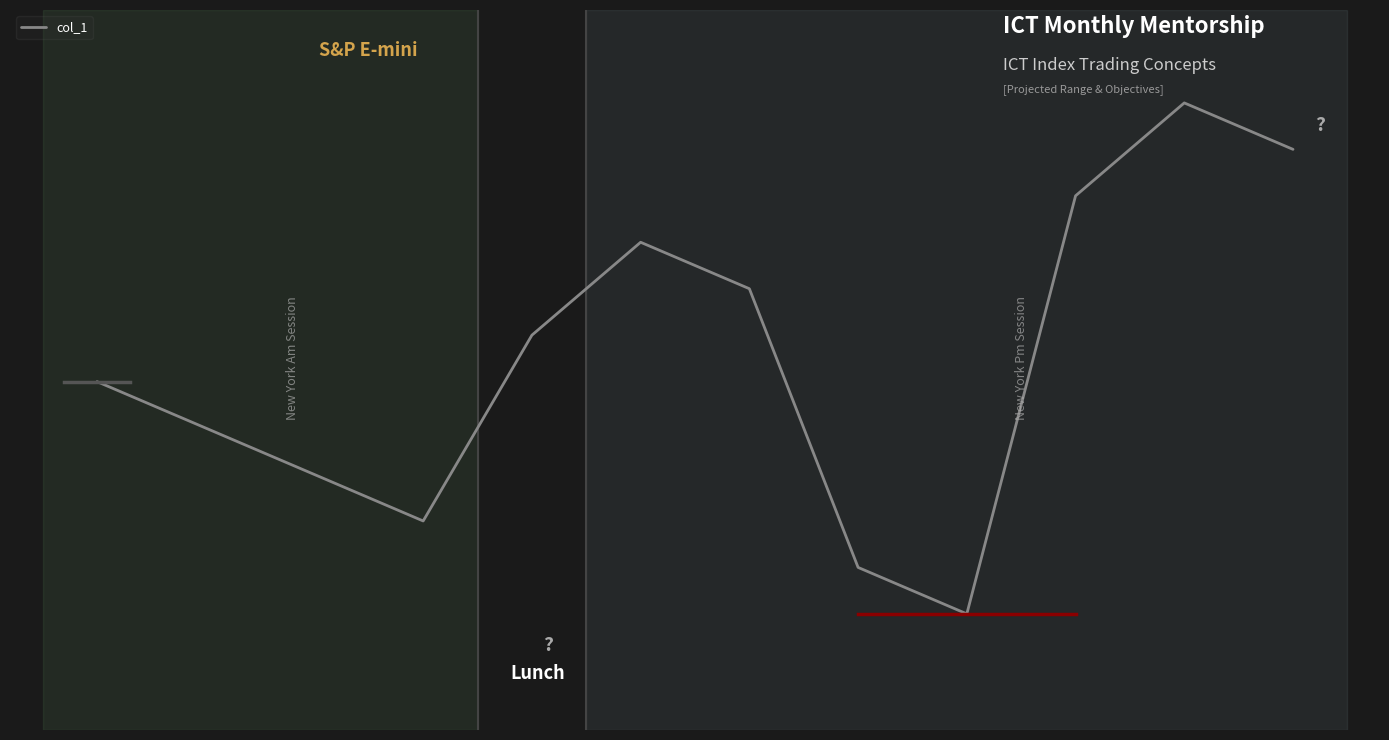

What is the value of the 7th point from the left?

9